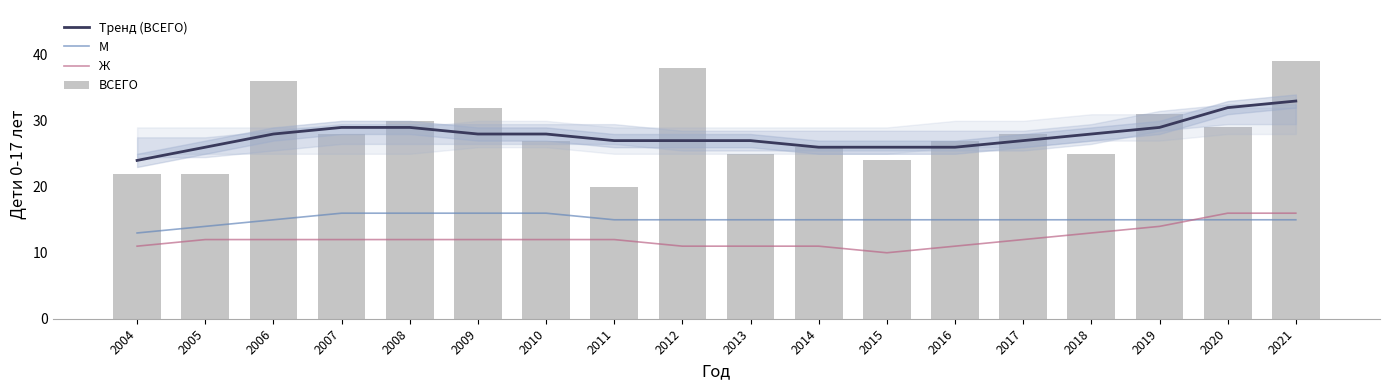

What is the sum of the М values at 2016 and 2015?

30